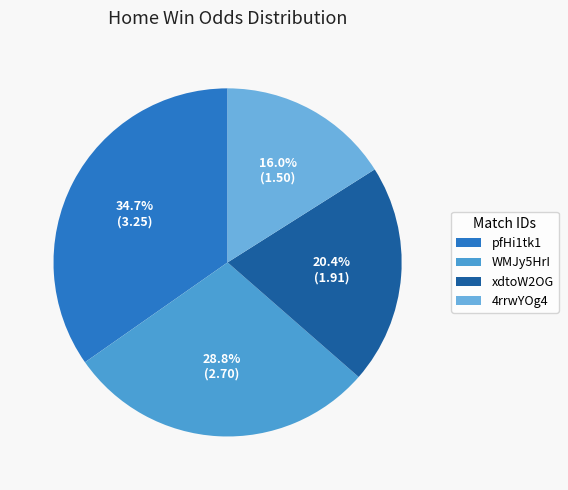

Combined, what portion of the pie is xdtoW2OG and pfHi1tk1?

55.1%